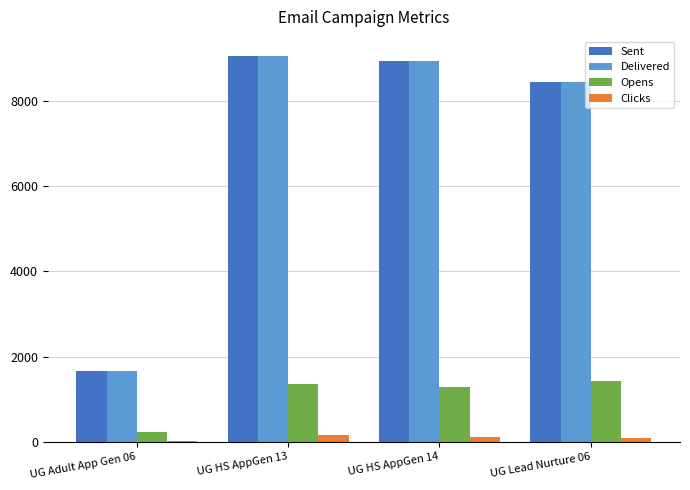

What is the maximum value shown in the chart?

9047